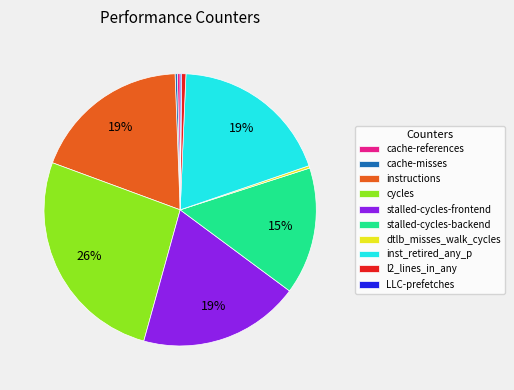

To the nearest percent, what is the difference between the largest and smallest slice percentages?

26%